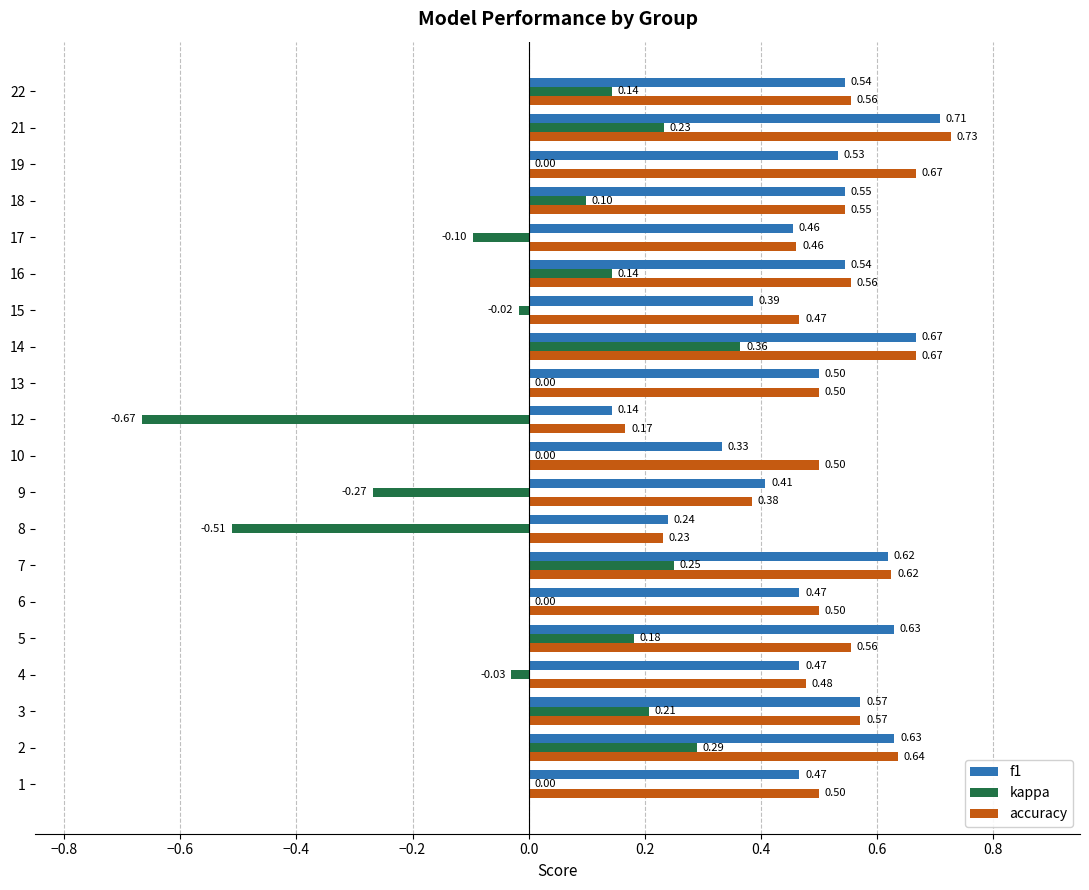

Where is accuracy nearest to the value 0?

12